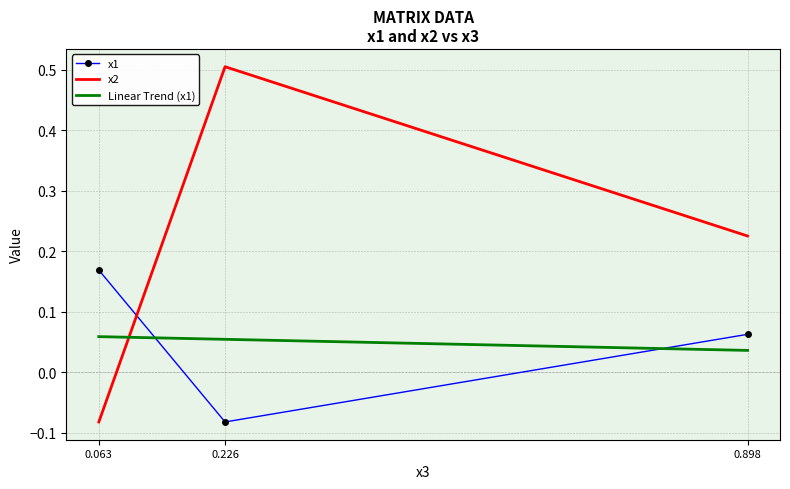

Which series has the largest range (max minus min)?

x2